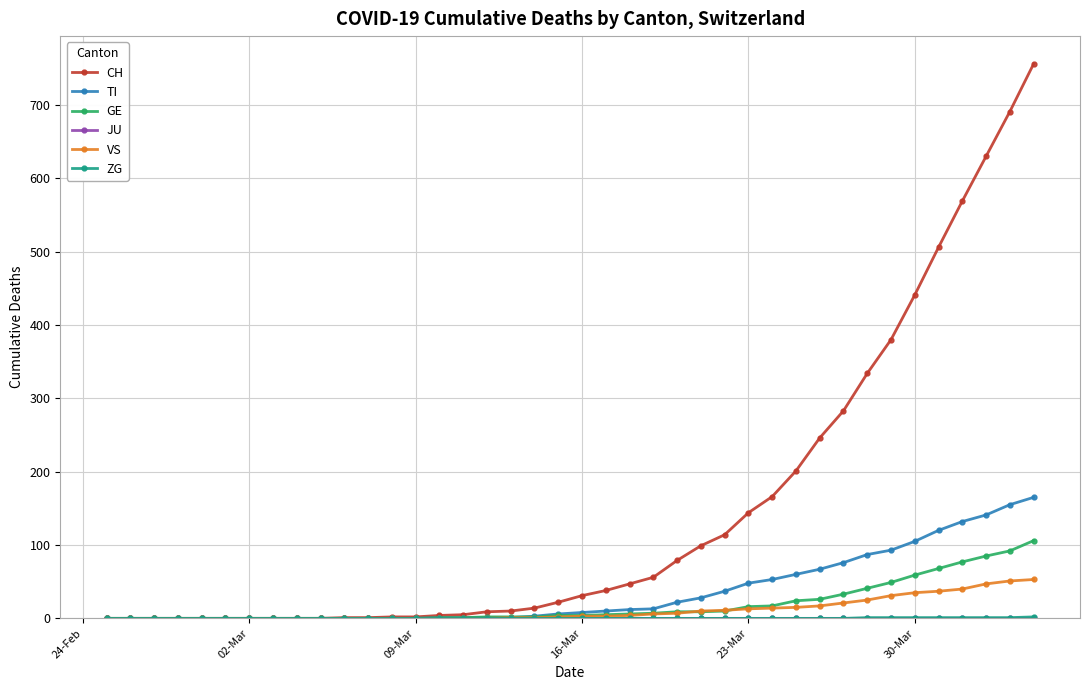

At how many categories does at least one series exceed 342?

7